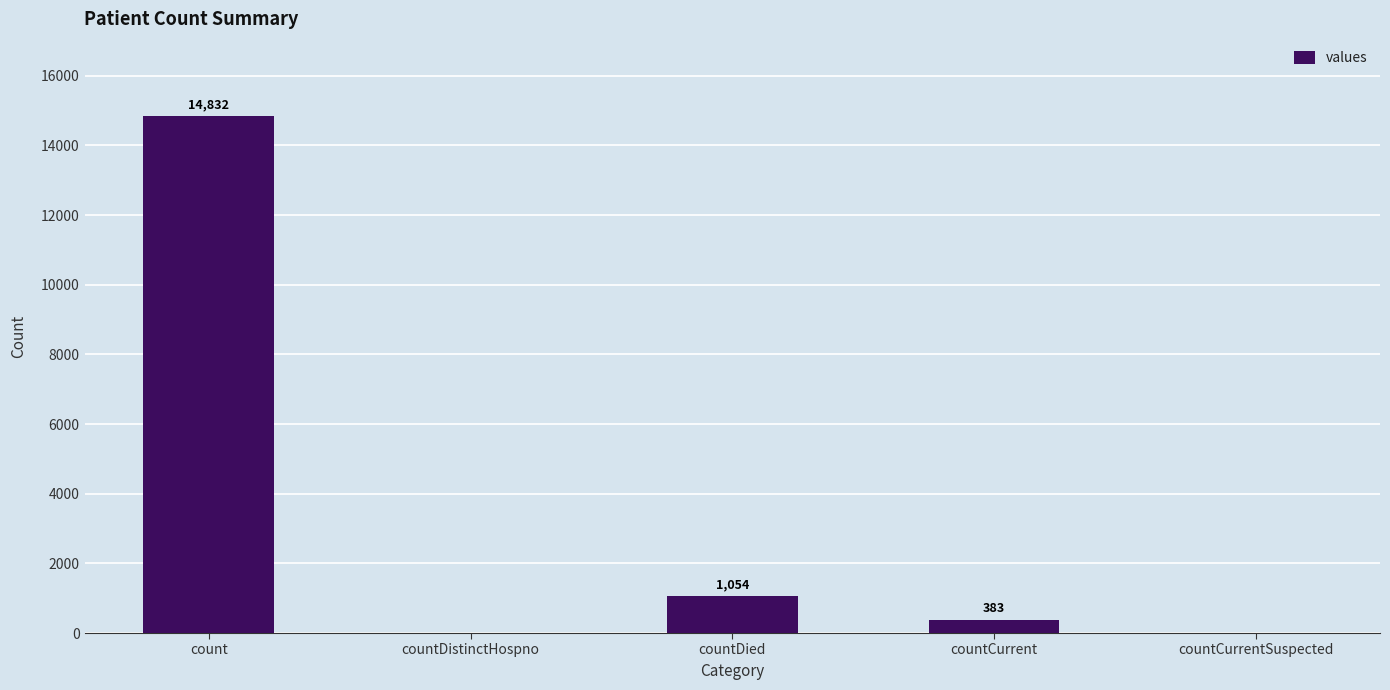

How many values are above zero?

3